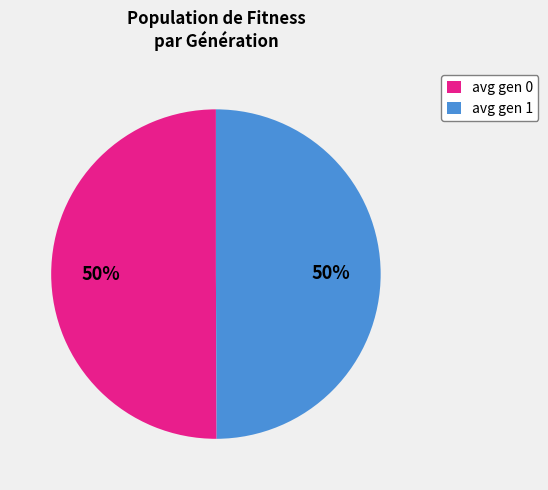

True or false: avg gen 1 accounts for 40% of the total.

False